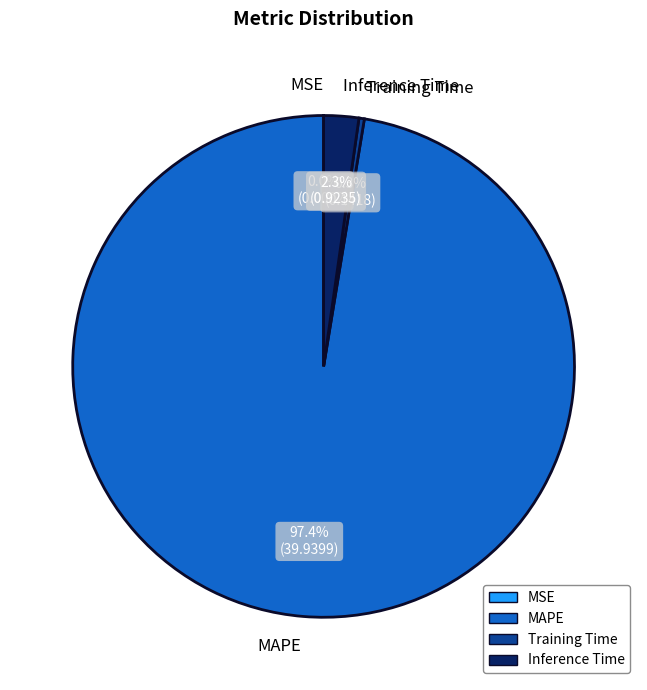

What is the largest slice in the pie chart?

MAPE